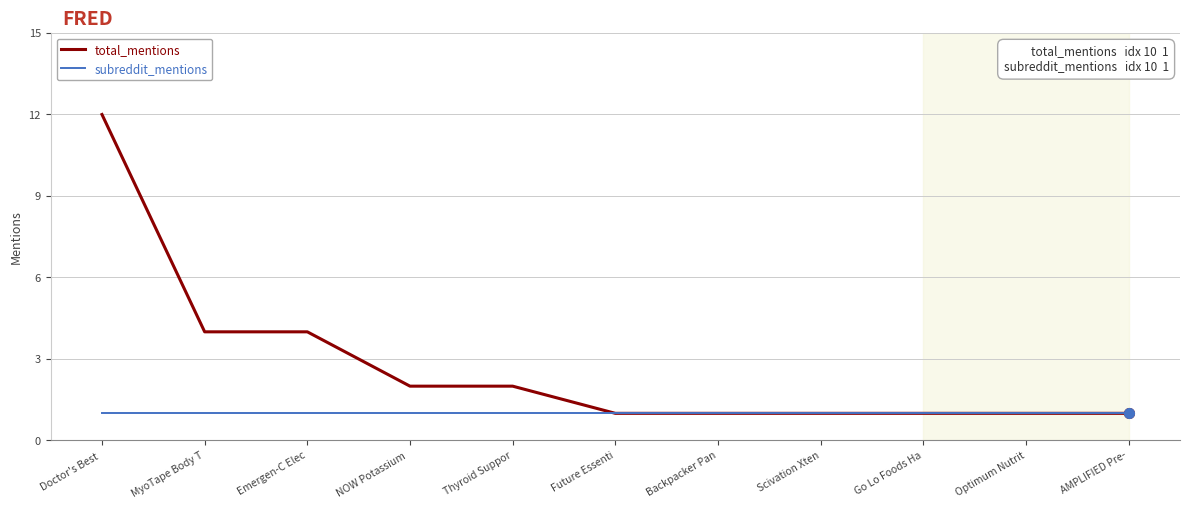

What is the maximum value shown in the chart?

12